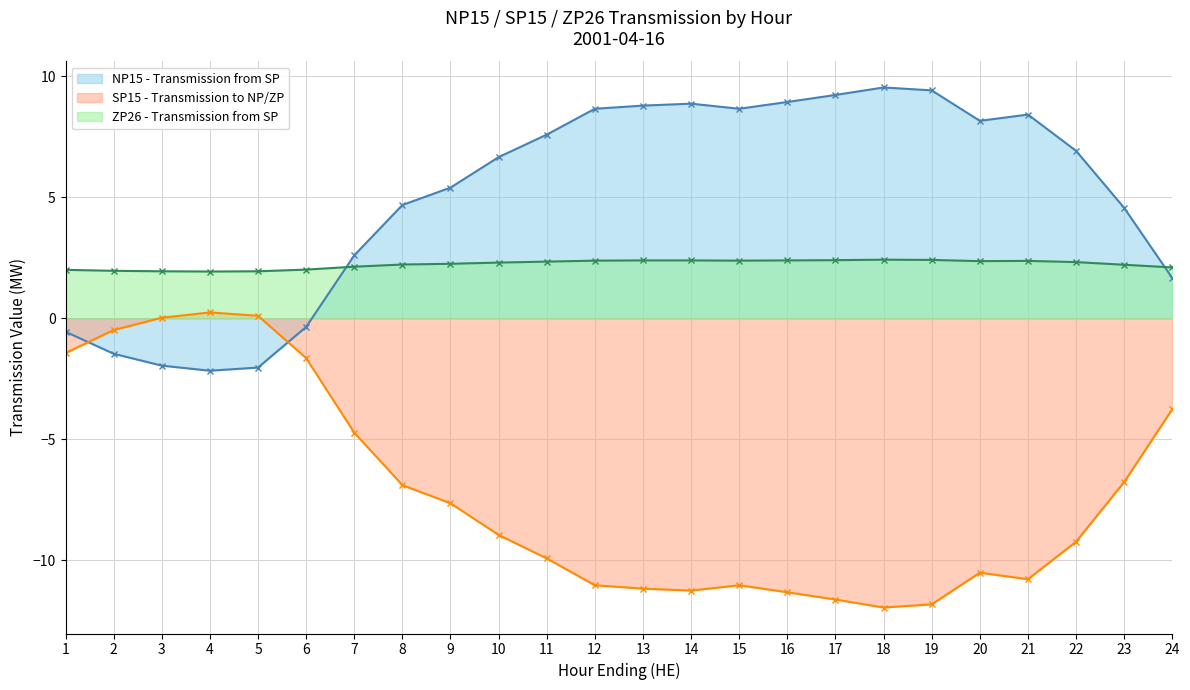

At which label is SP15 - Transmission to NP/ZP closest to -5?

7